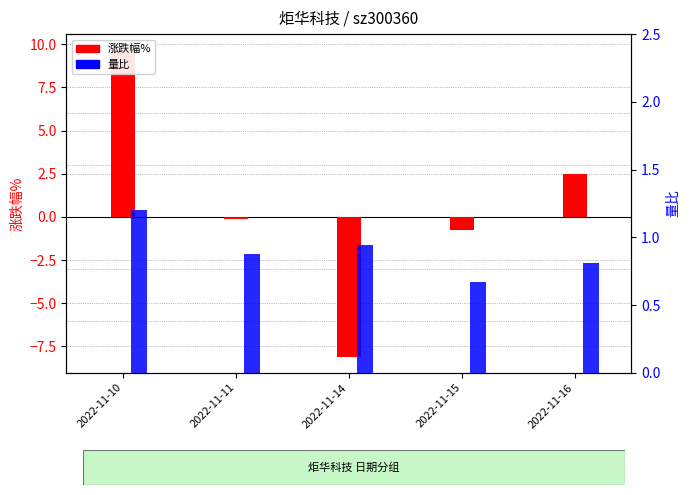

At which label does 涨跌幅% first exceed 0?

2022-11-10